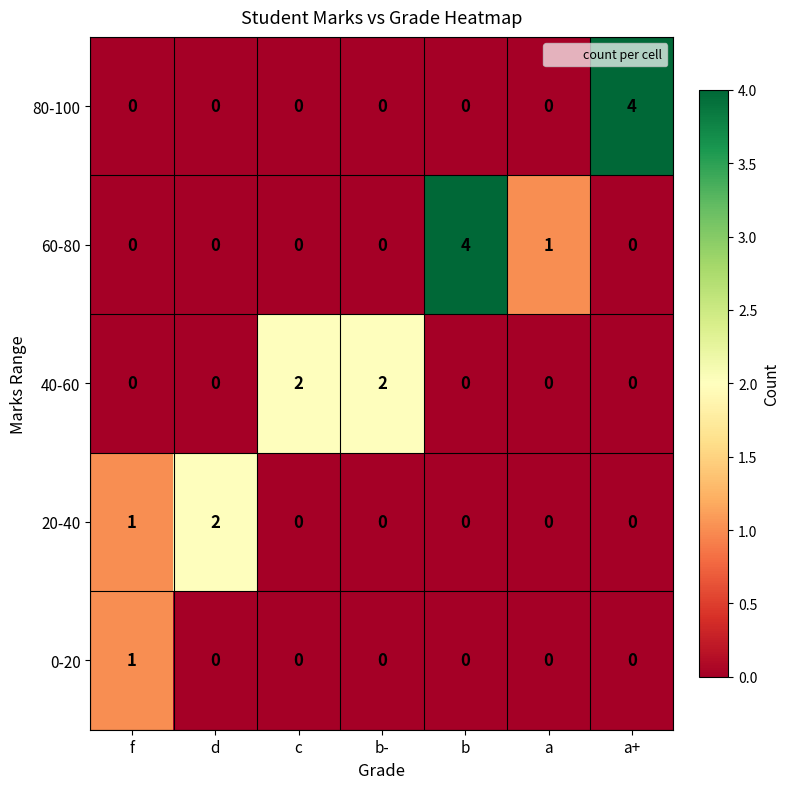

Is it true that 80-100 equals -3 at b?

False